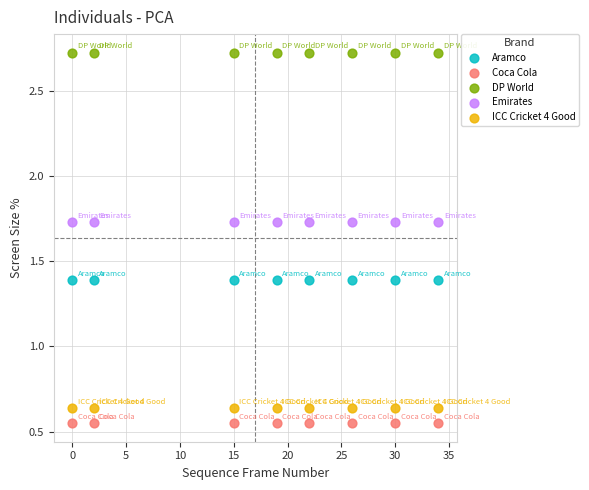

Which series contains the lowest Y value?

Coca Cola